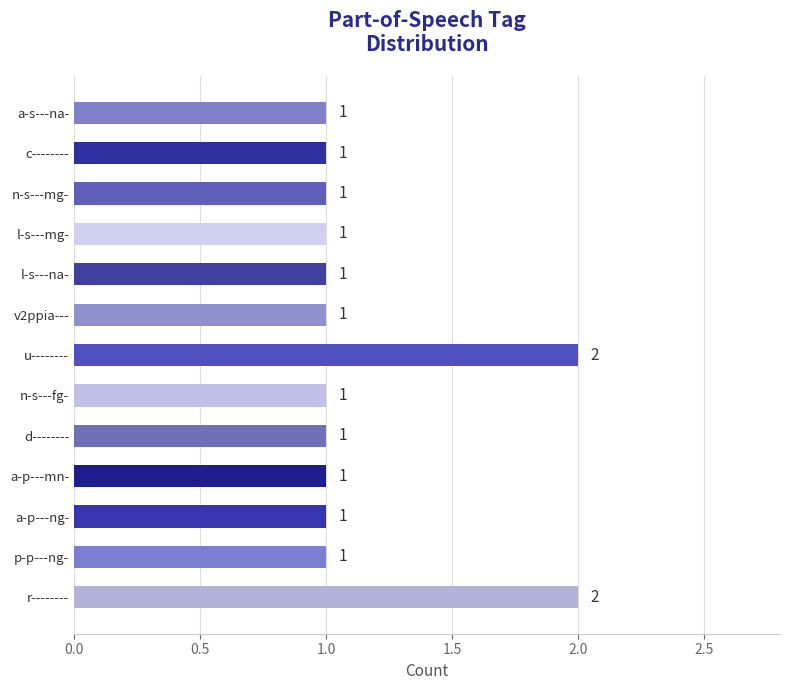

What is the average value?

1